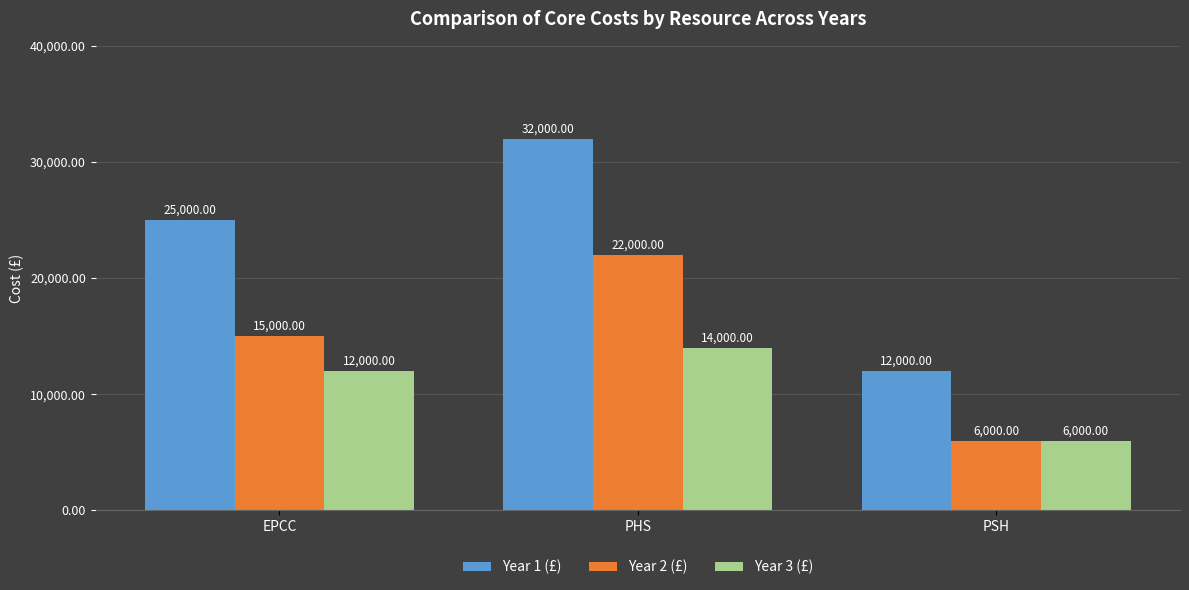

What is the average value of the Year 2 (£) series?

14333